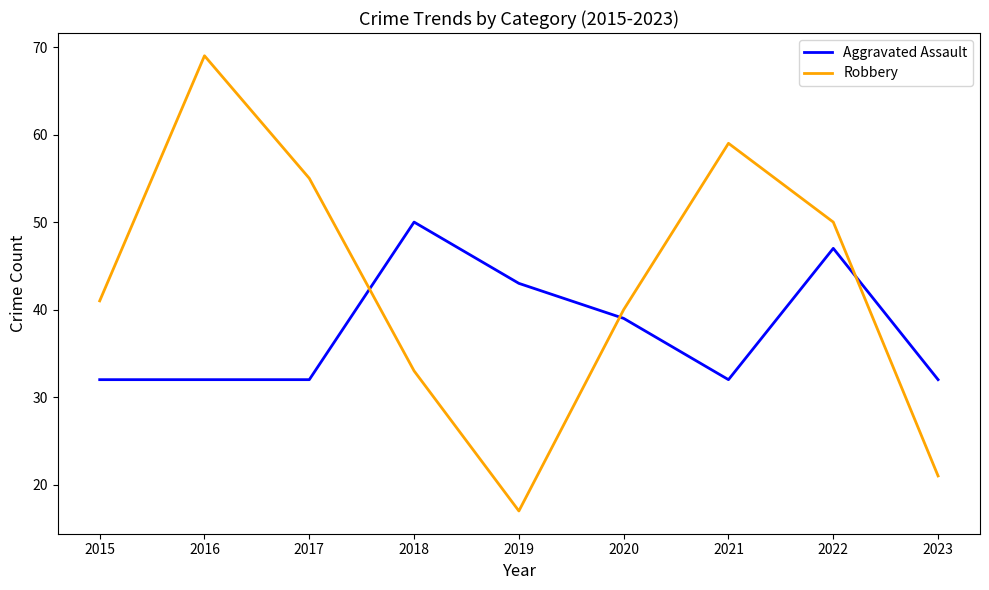

What is the difference between the maximum and second lowest values in the Robbery series?

48